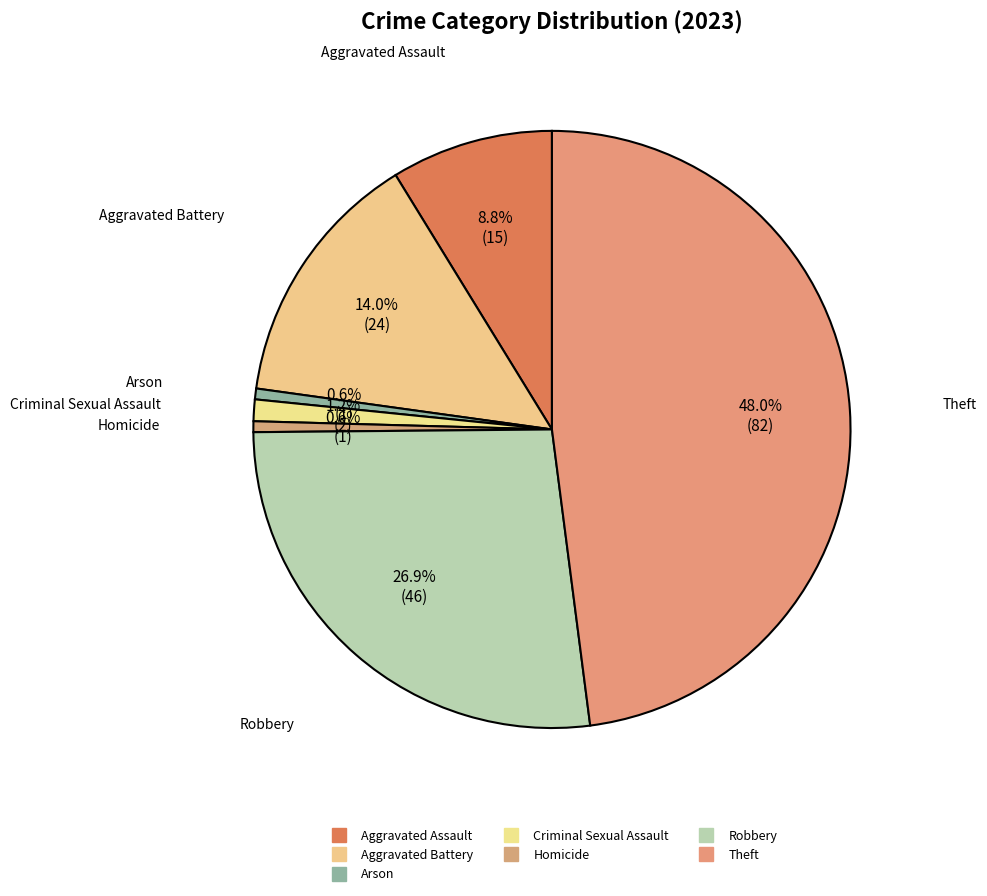

Which category has the smallest portion of the pie?

Arson